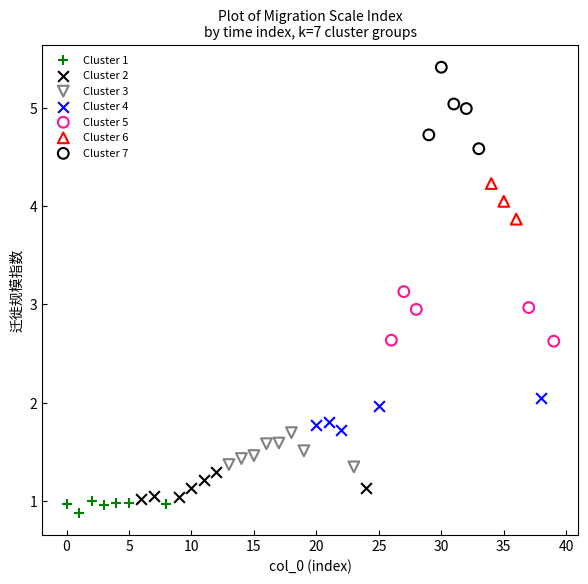

Which series has the widest spread of Y values?

Cluster 7